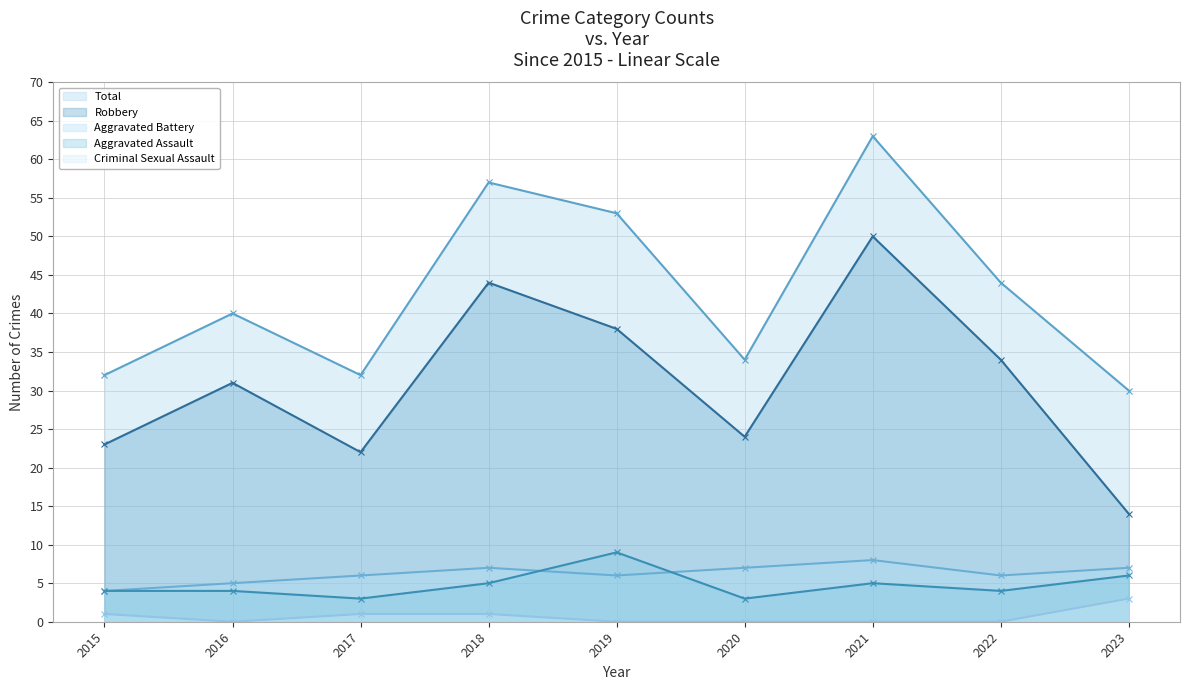

Reading left to right, list all the values displayed in this chart.

Aggravated Assault: 4	4	3	5	9	3	5	4	6
Aggravated Battery: 4	5	6	7	6	7	8	6	7
Criminal Sexual Assault: 1	0	1	1	0	0	0	0	3
Robbery: 23	31	22	44	38	24	50	34	14
Total: 32	40	32	57	53	34	63	44	30